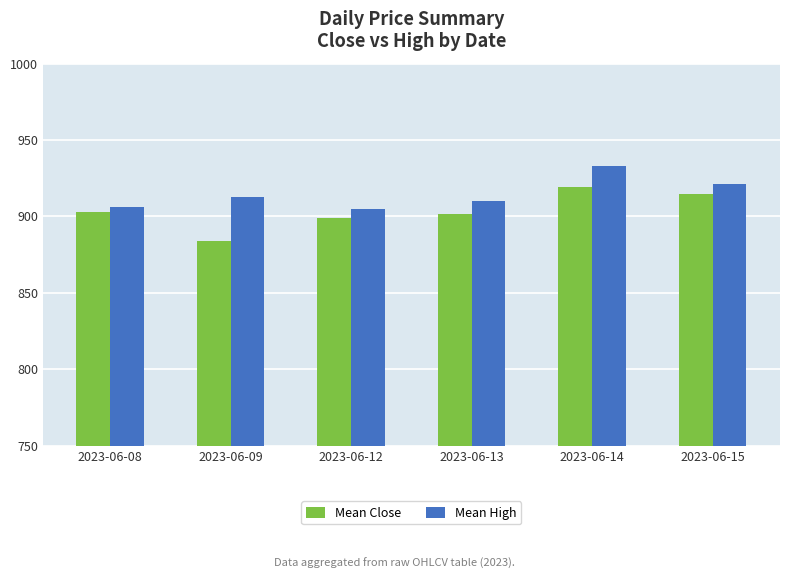

True or false: Mean Close has a value of 202.4 at 2023-06-14.

False